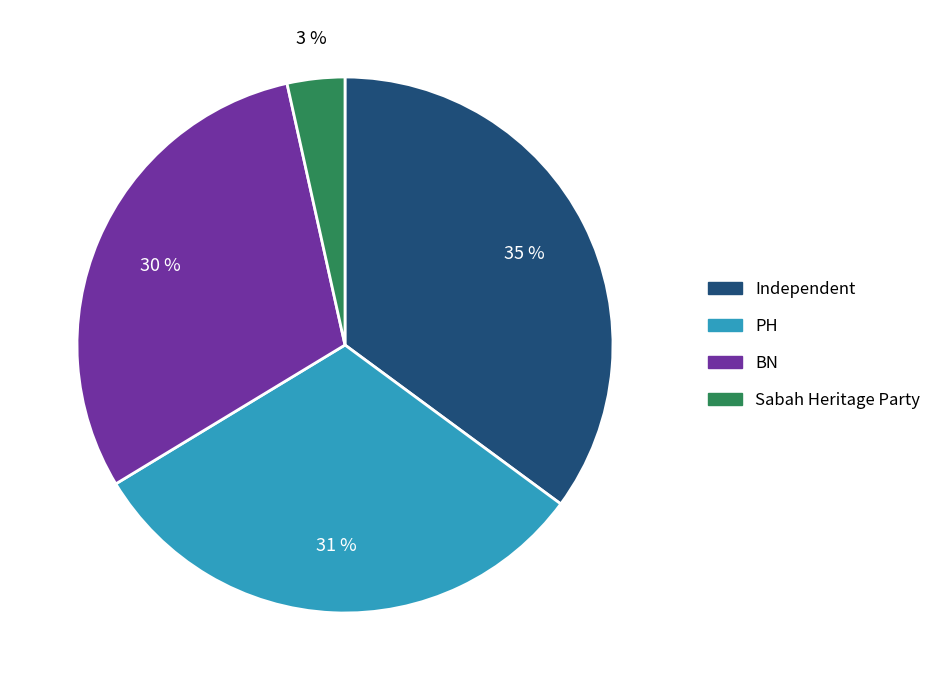

Is it true that Independent is 23% of the pie?

False